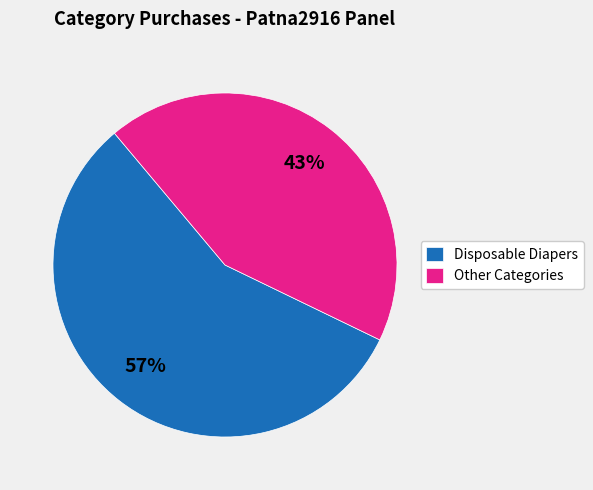

To the nearest percent, what portion does Other Categories represent?

43%